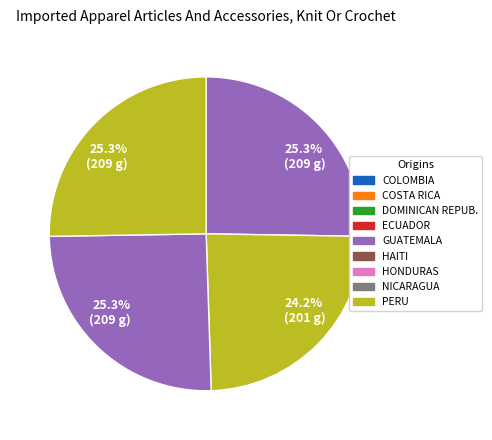

Does any single category account for the majority?

No